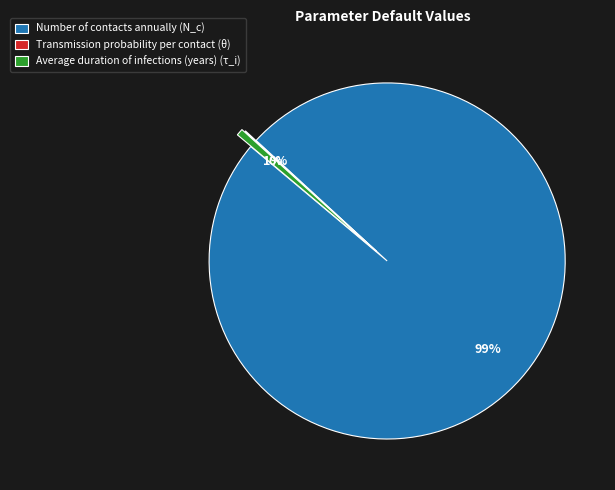

Which slice is the largest?

Number of contacts annually (N_c)